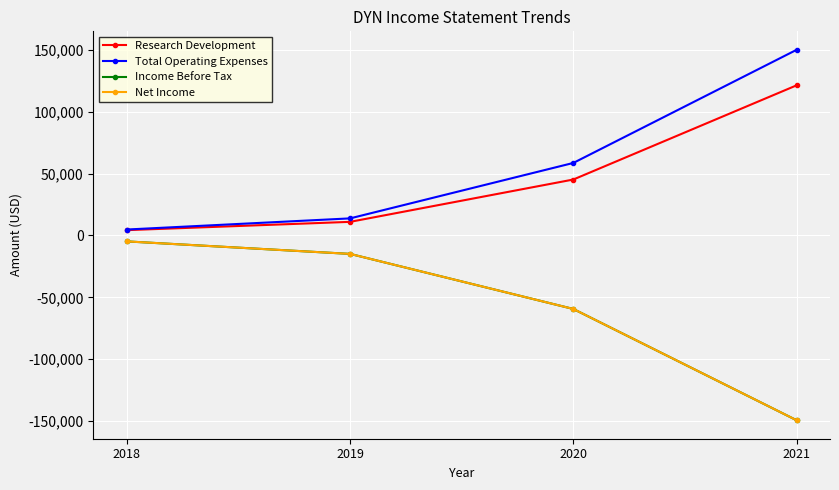

Where does the Research Development series first go above 45200?

2021